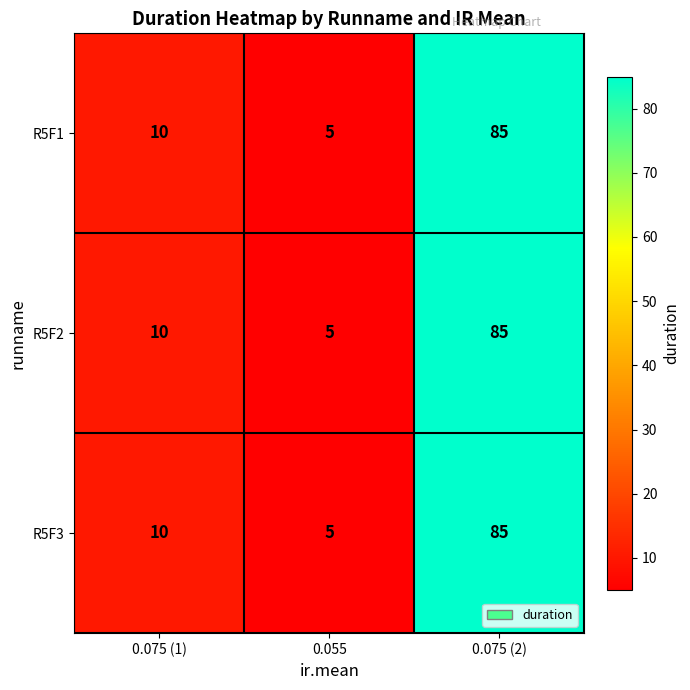

List the labels in order of R5F3 value, smallest first.

0.055, 0.075 (1), 0.075 (2)